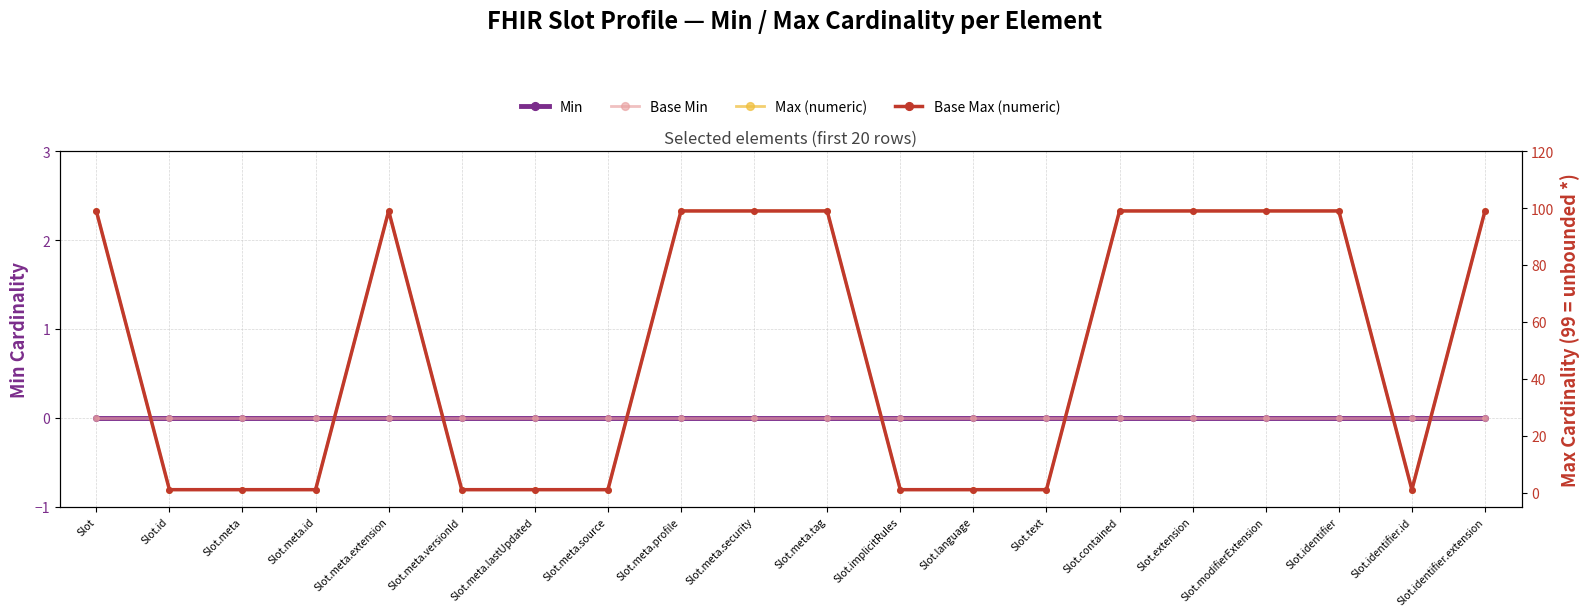

Does the chart display data point markers on the line(s)?

Yes